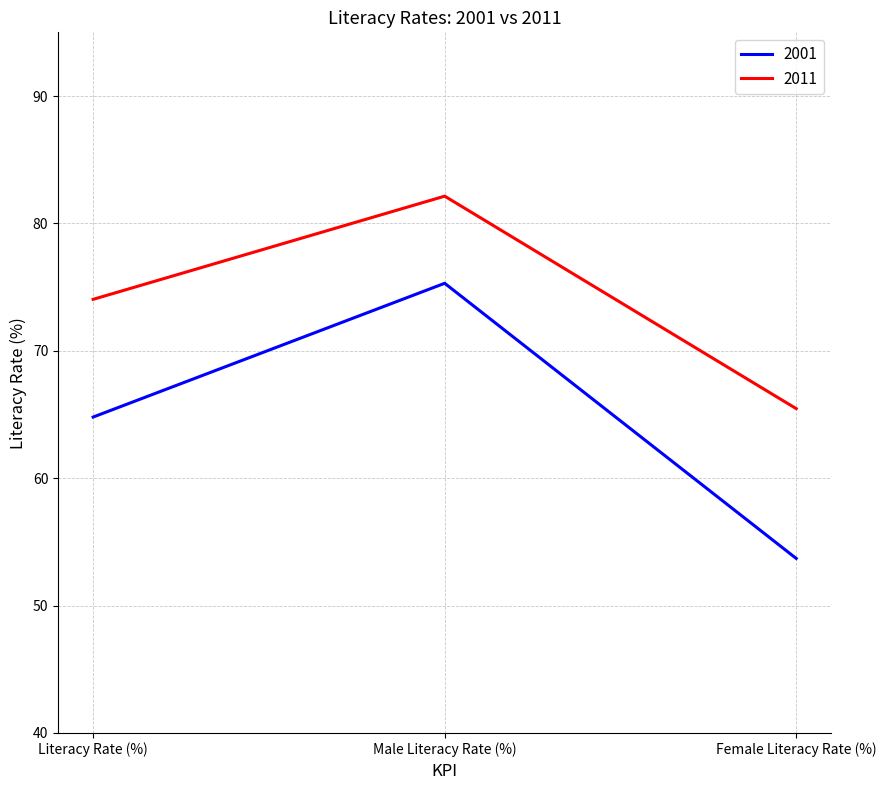

Does the chart have visible grid lines?

Yes